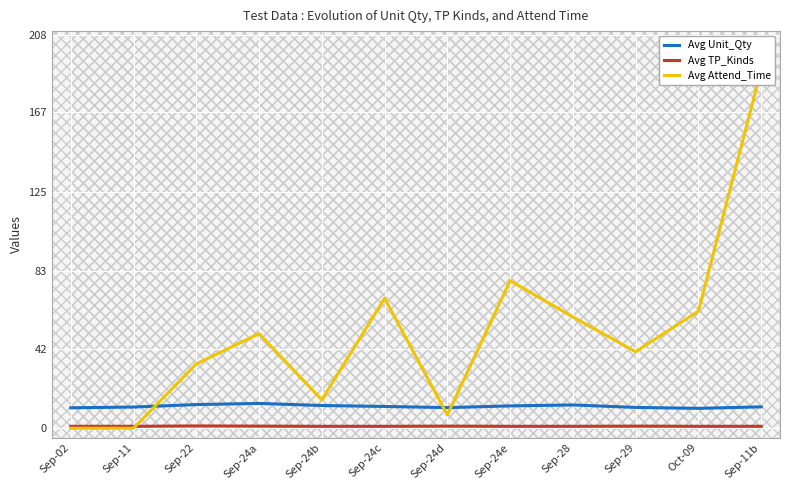

How many interior local peaks does the Avg Unit_Qty series have?

2